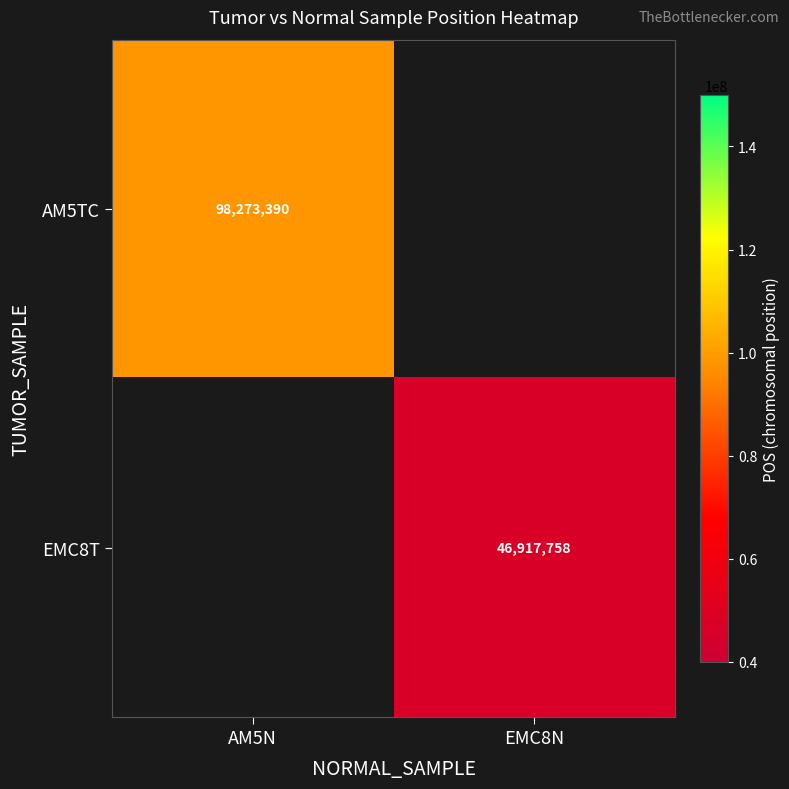

Is the value of EMC8T at EMC8N greater than the value of AM5TC at AM5N?

No